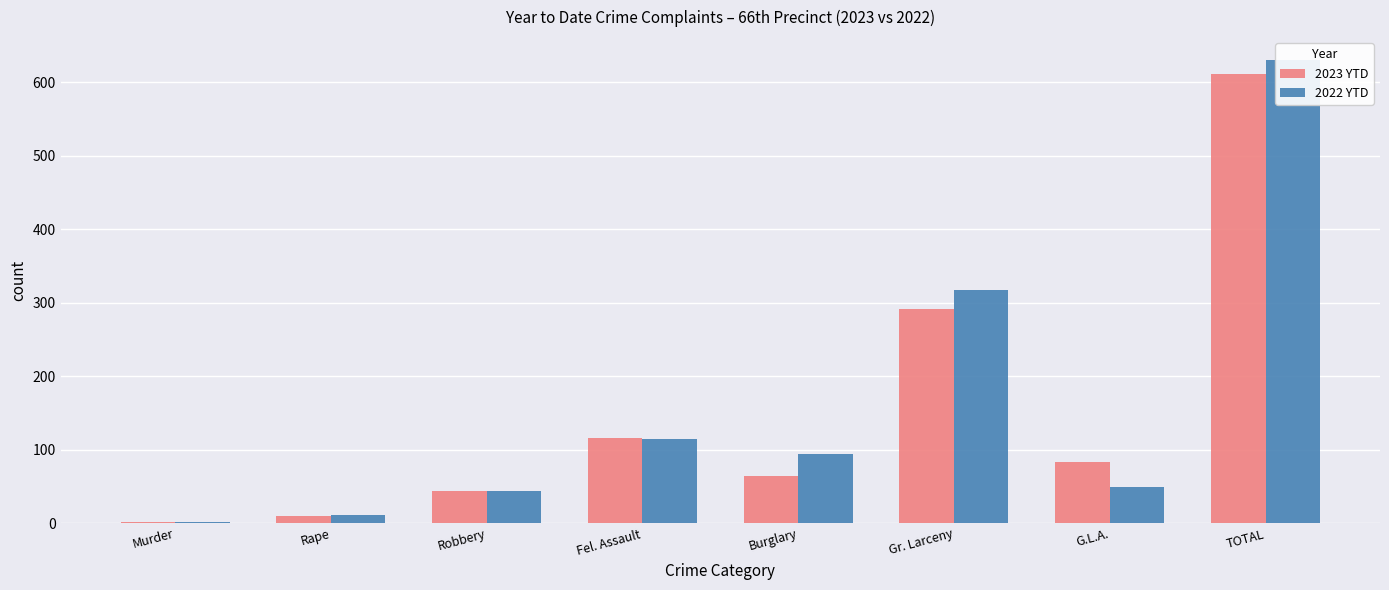

How many bars are there in total?

16